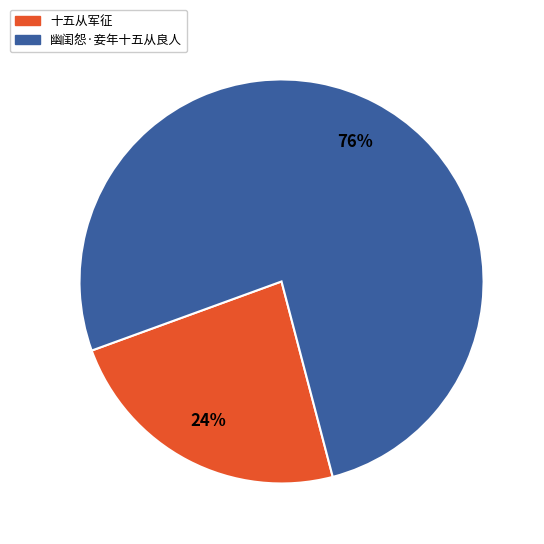

Combined, do 幽闺怨·妾年十五从良人 and 十五从军征 account for over 50%?

Yes